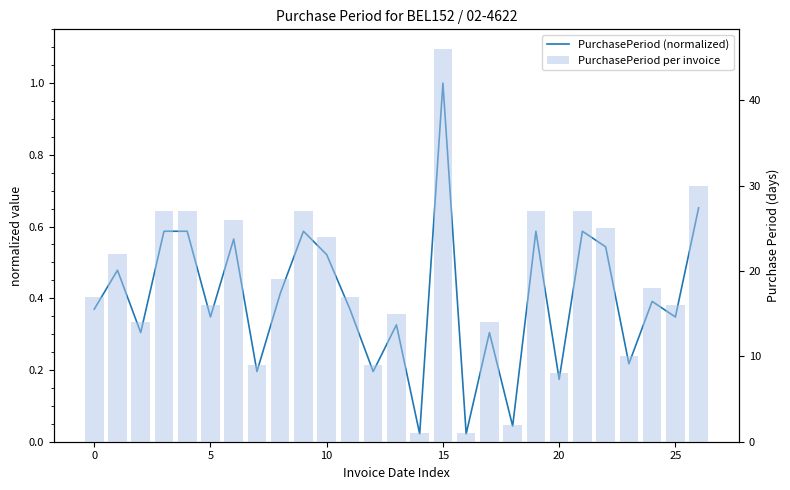

Which has a higher value, 10 or 10?

10